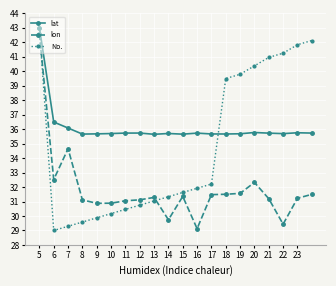

What is the greatest value displayed?

43.0